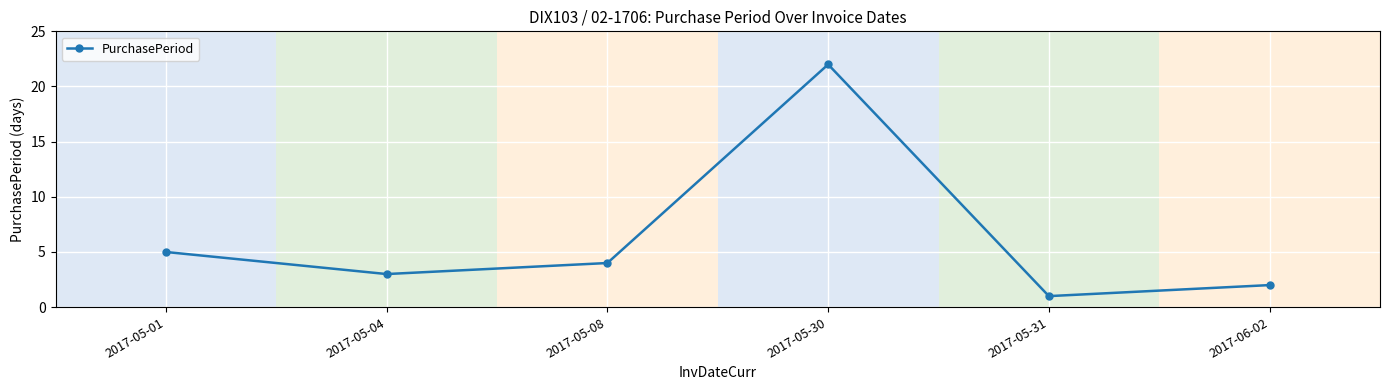

How many interior local peaks (higher than both neighbors) does the data have?

1